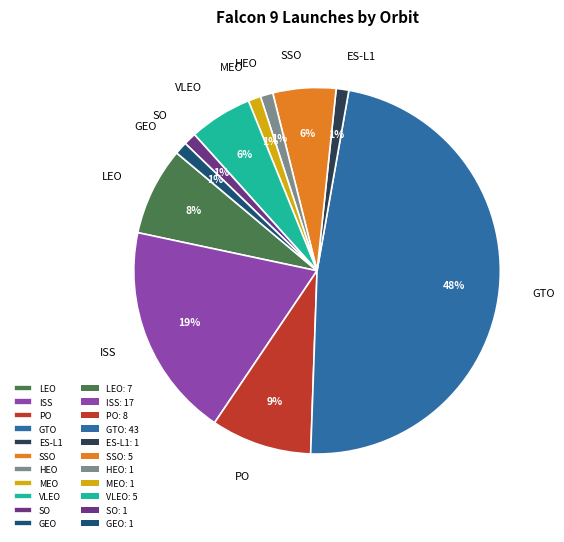

Is it true that ISS is 13% of the pie?

False